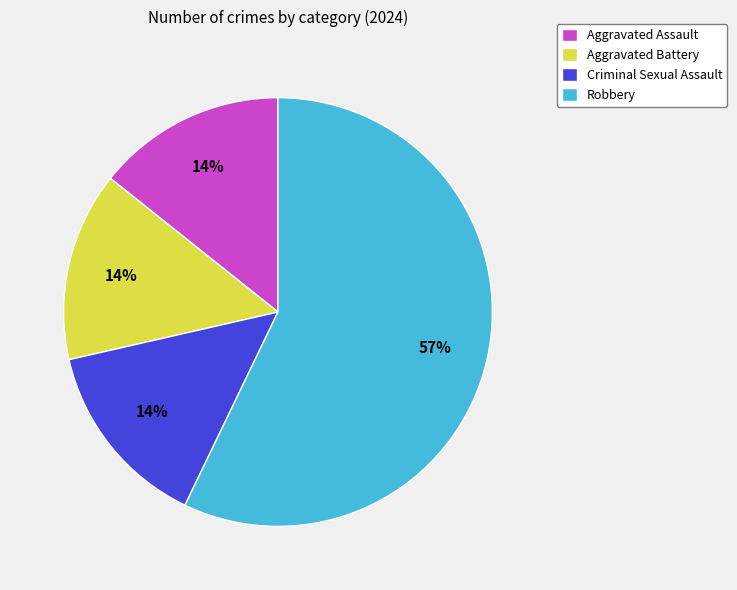

The Robbery slice represents 63% of the pie. True or false?

False